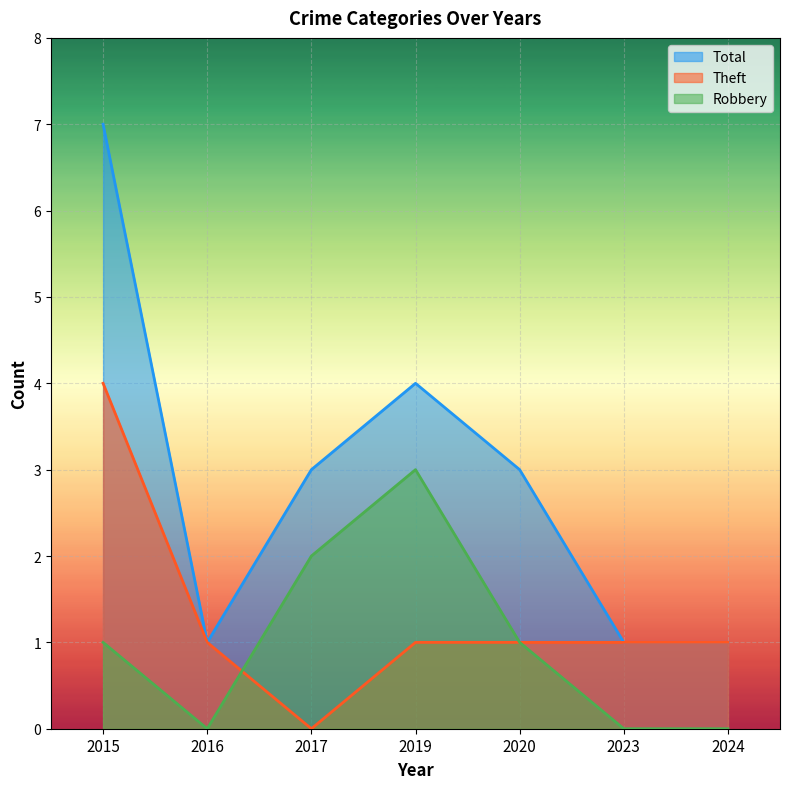

True or false: Total and Theft intersect in this chart.

False